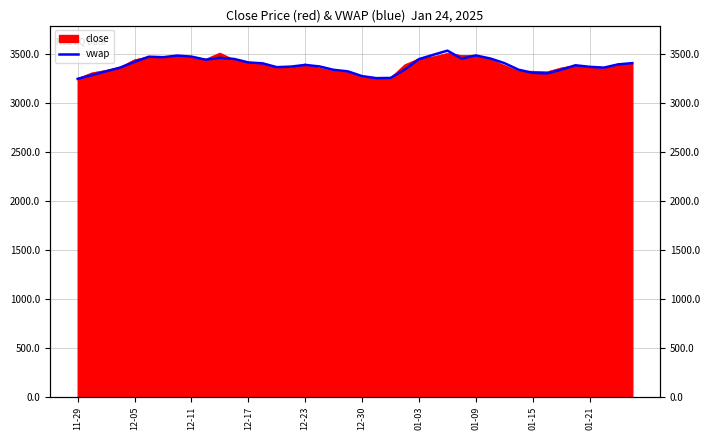

What is the ratio of the value at 17 to the value at 32?

1.0